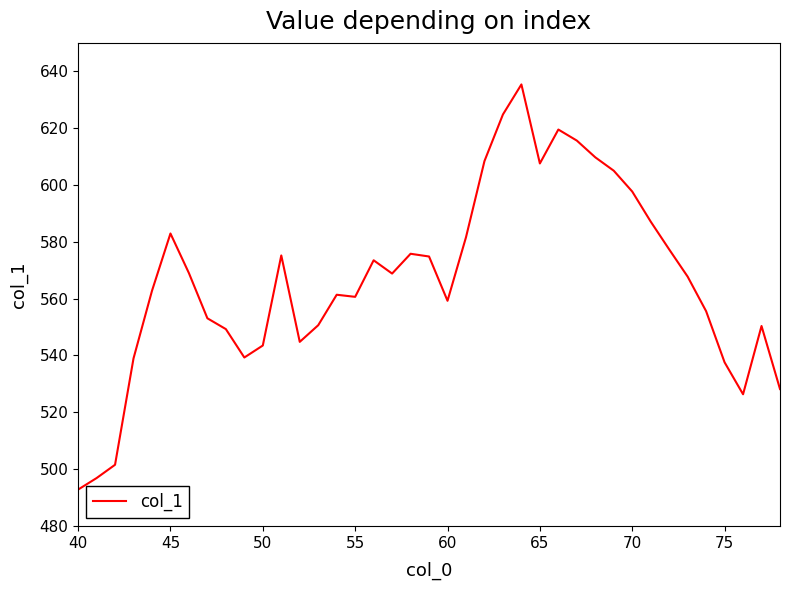

What is the smallest value displayed?

492.8